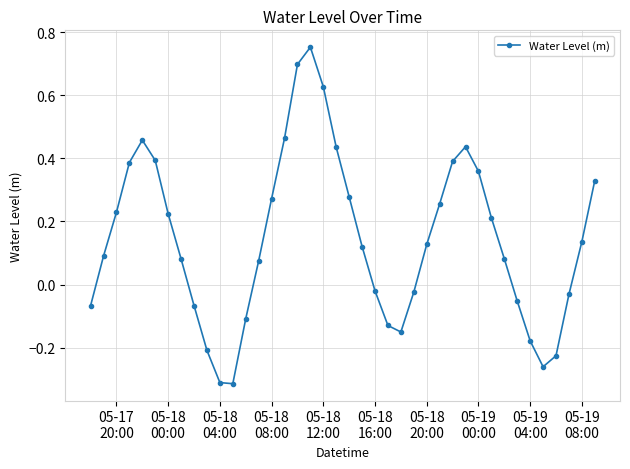

How many interior local valleys (lower than both neighbors) does the data have?

3